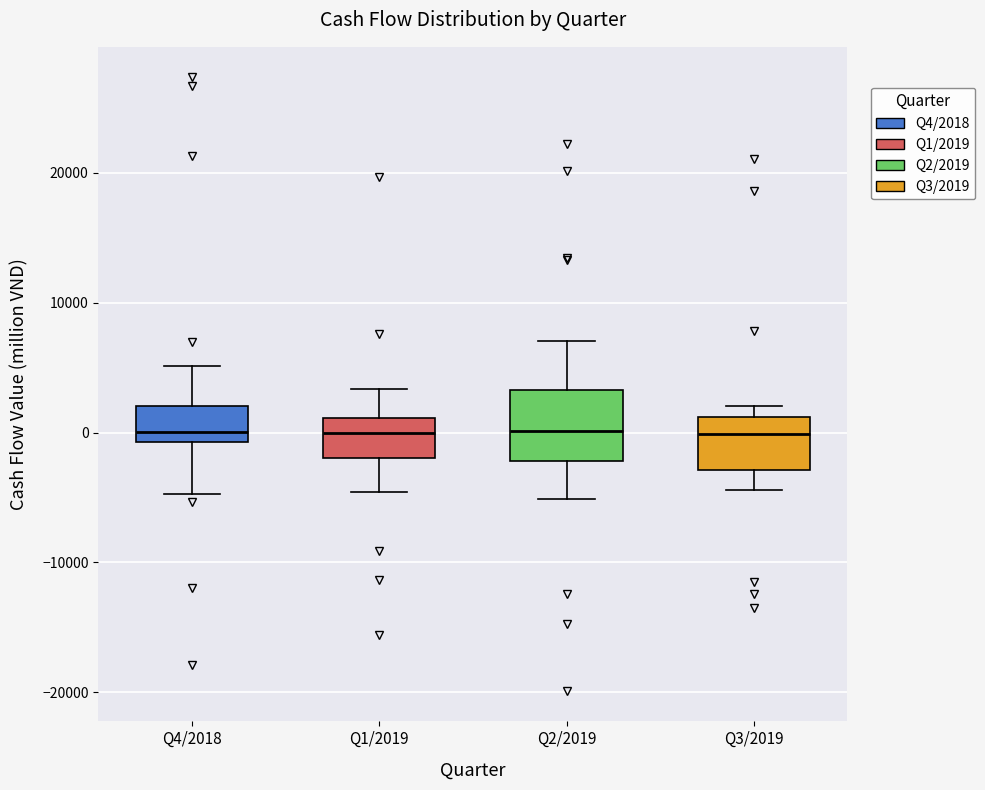

Comparing the boxes themselves (not the whiskers), which one is the tallest?

Q2/2019